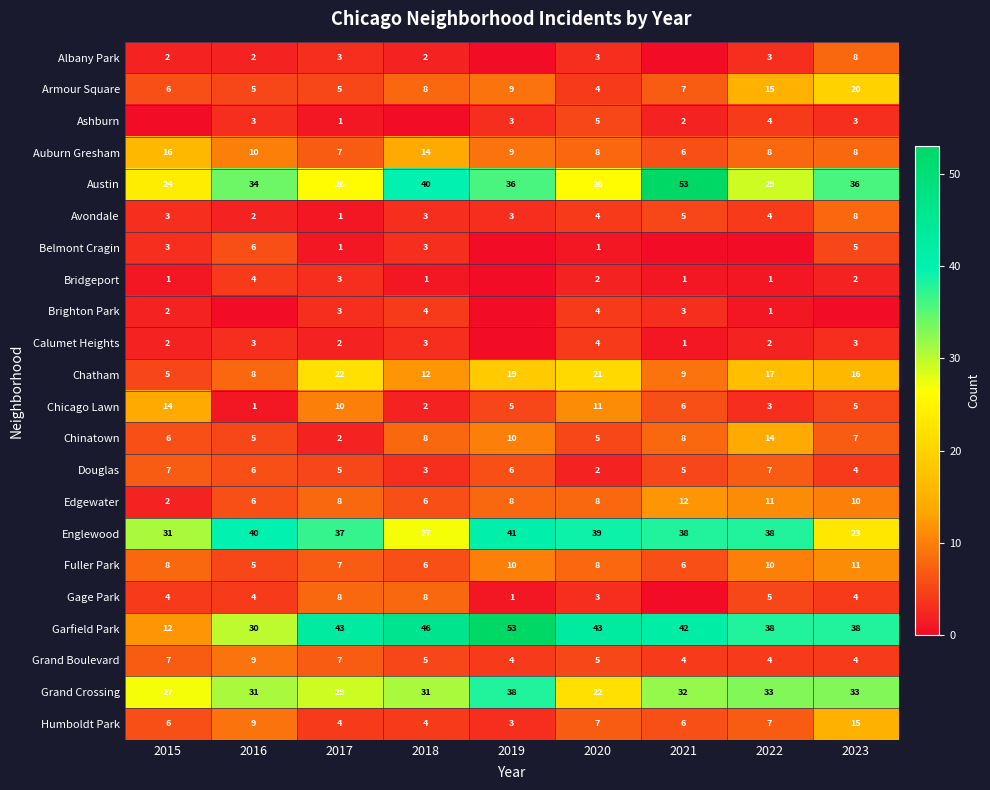

What is the difference between the Garfield Park values at 2020 and 2019?

10